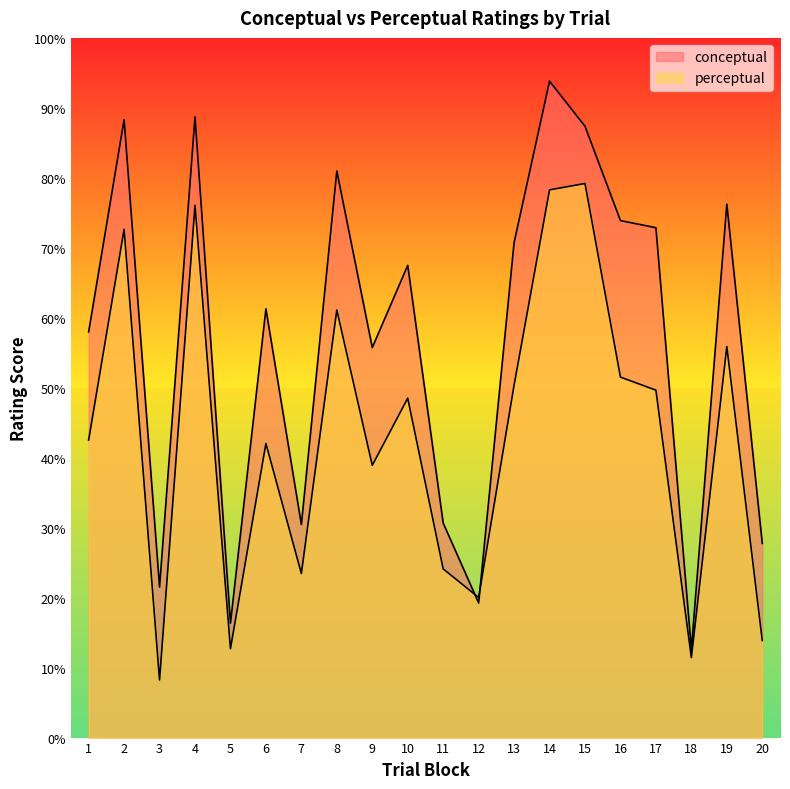

What is the value of the perceptual point at the 18th from the left?

11.4